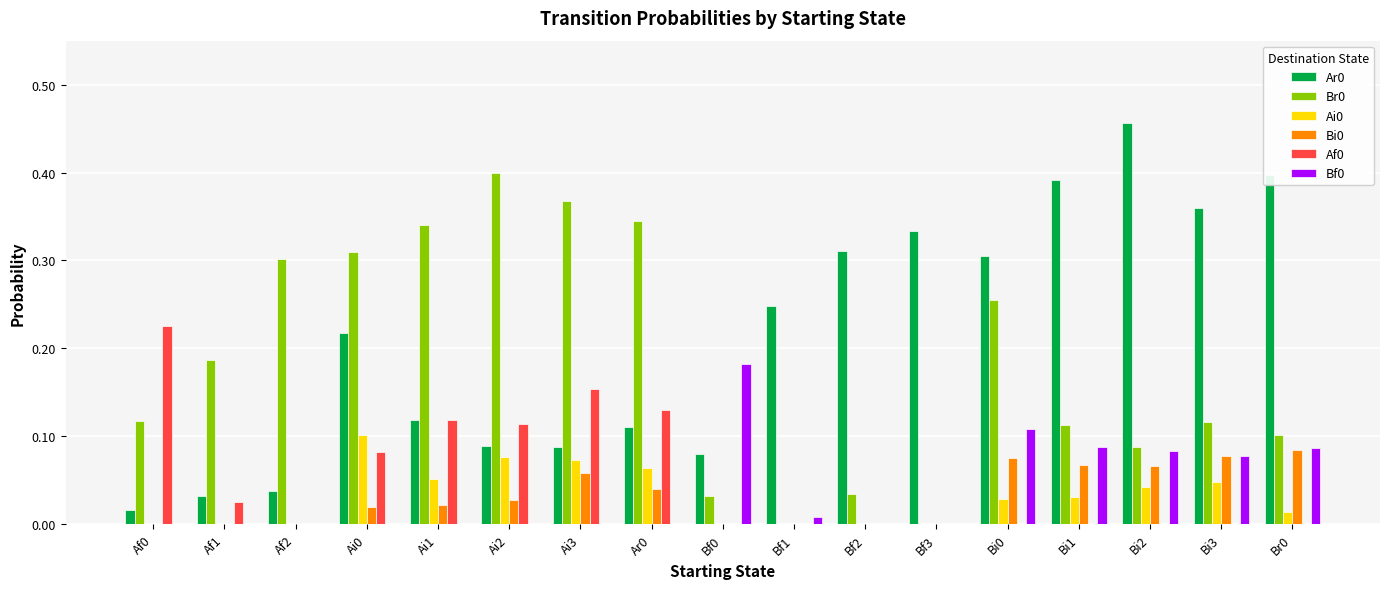

Are the bars horizontal?

No